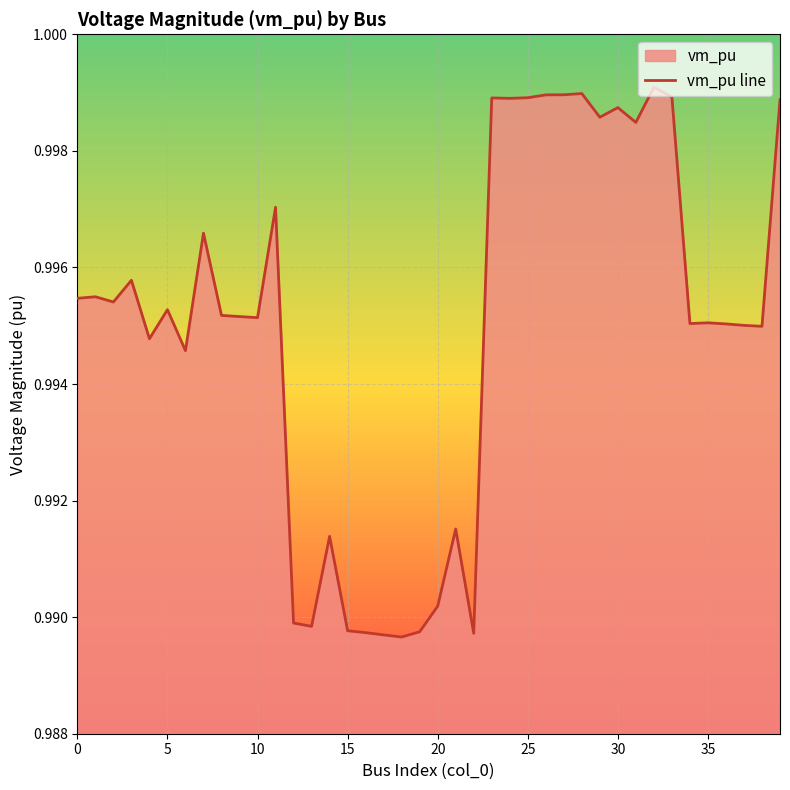

The chart shows a value of 0.2 at 16. True or false?

False